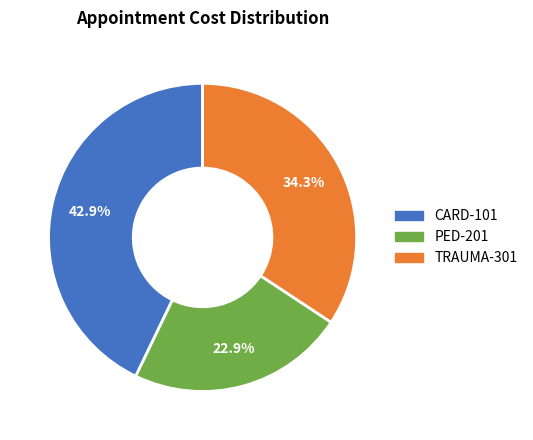

Which has a higher value, PED-201 or TRAUMA-301?

TRAUMA-301